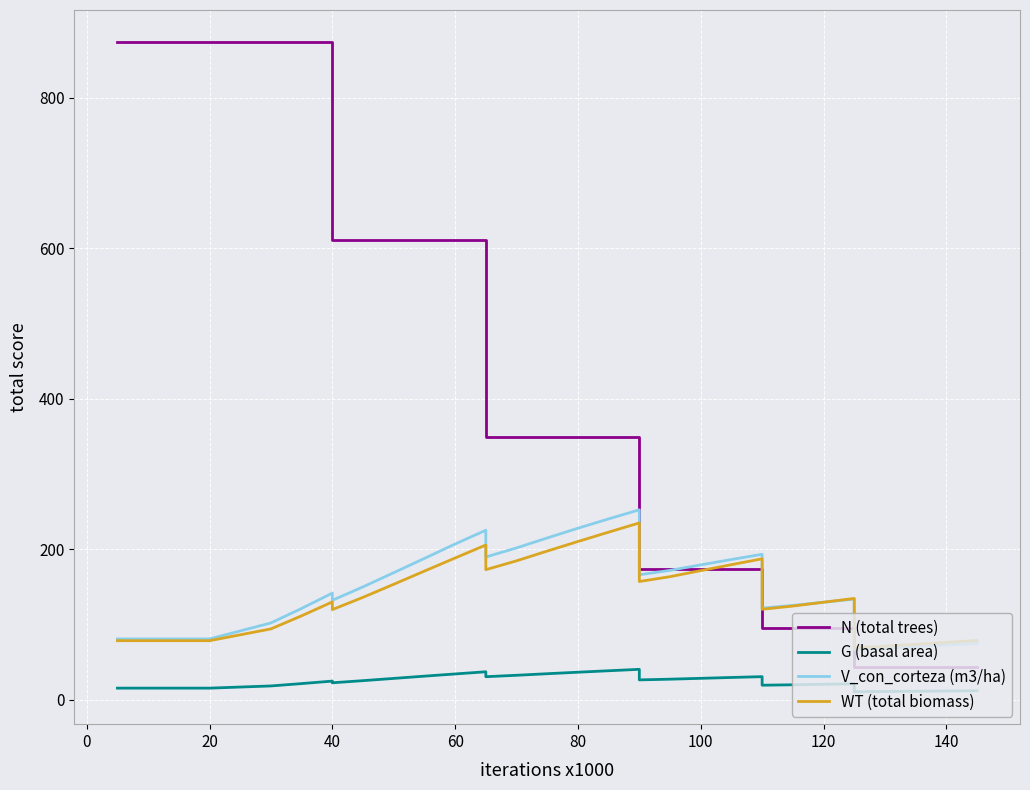

How many values in the WT (total biomass) series are below 129?

16